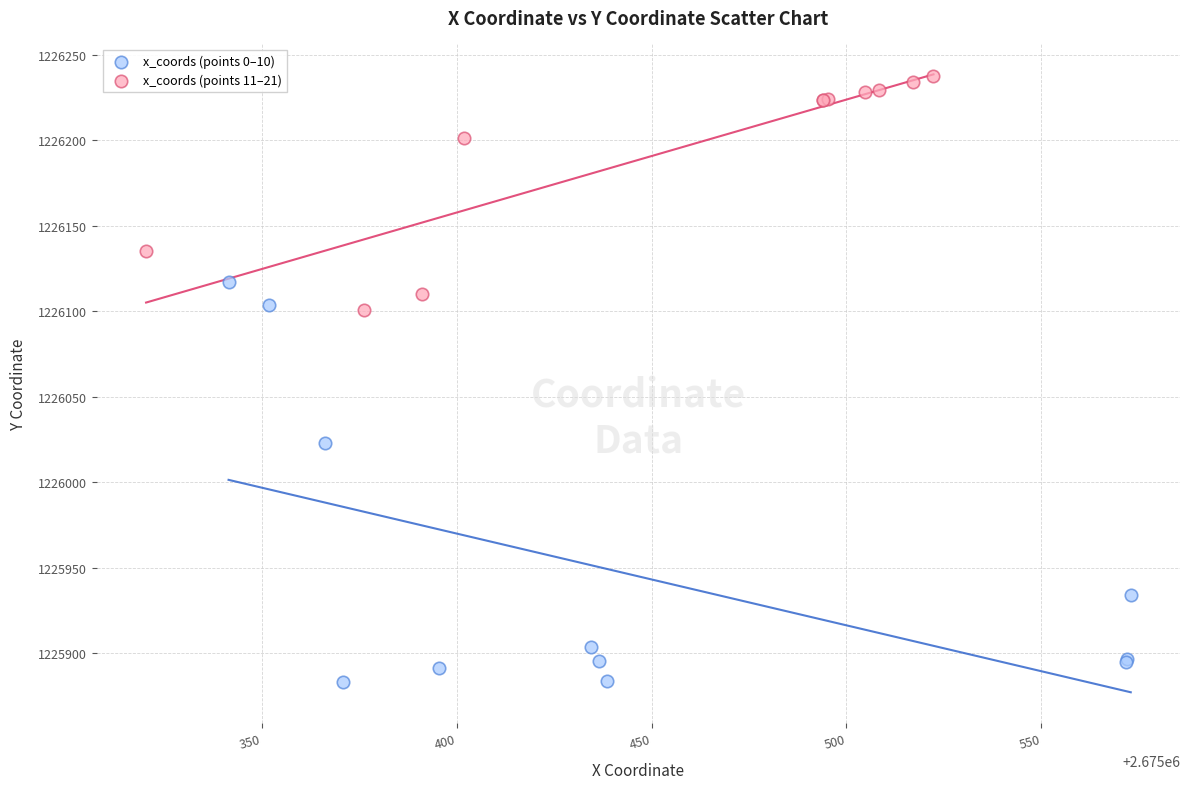

Which series reaches the minimum Y coordinate?

x_coords (points 0–10)